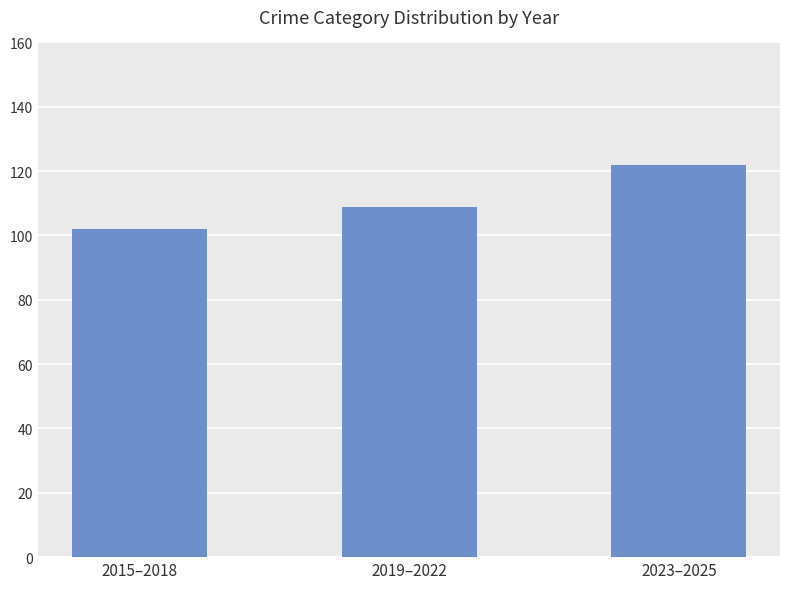

Where is the data nearest to the value 112?

2019–2022